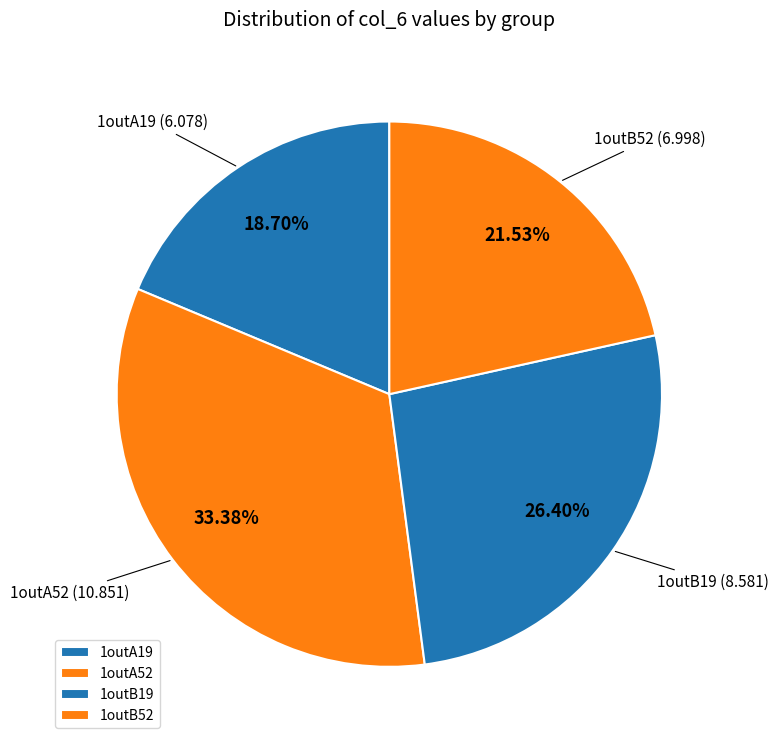

What is the ratio of the value at 1outA19 to the value at 1outB19?

0.7